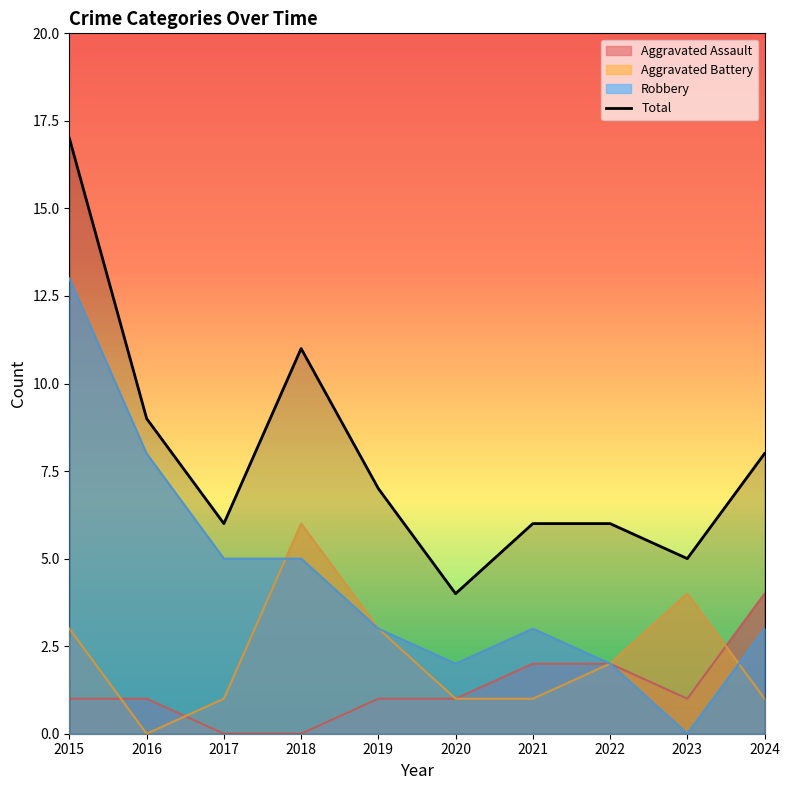

Reading right to left, list all the values displayed in this chart.

8	5	6	6	4	7	11	6	9	17